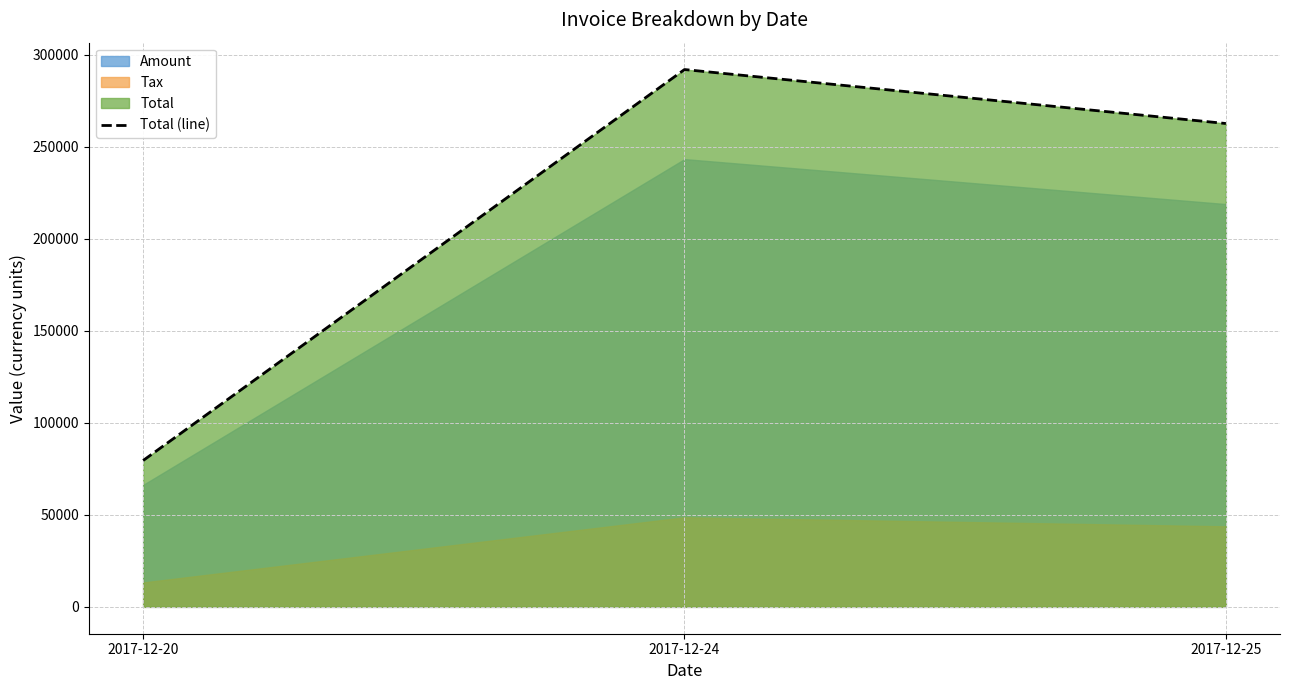

Where is the data nearest to the value 185763?

2017-12-25